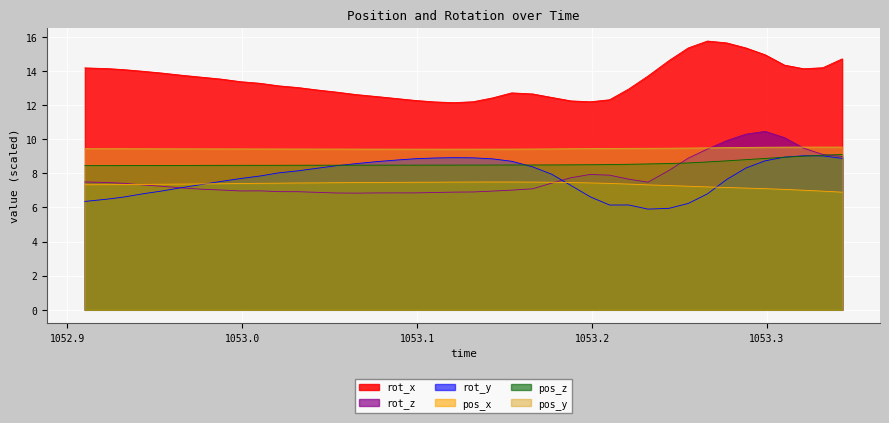

Reading left to right, transcribe all the data shown in this chart.

rot_x: 1052.91=14.2	1052.923=14.1	1052.932=14.1	1052.943=14.0	1052.954=13.9	1052.965=13.8	1052.977=13.6	1052.988=13.5	1052.999=13.4	1053.01=13.3	1053.021=13.1	1053.032=13.0	1053.043=12.9	1053.054=12.8	1053.065=12.6	1053.077=12.5	1053.088=12.4	1053.099=12.3	1053.11=12.2	1053.121=12.1	1053.132=12.2	1053.143=12.4	1053.154=12.7	1053.166=12.7	1053.177=12.4	1053.188=12.2	1053.199=12.2	1053.21=12.3	1053.221=12.9	1053.232=13.7	1053.244=14.6	1053.255=15.4	1053.266=15.8	1053.277=15.6	1053.288=15.4	1053.299=14.9	1053.31=14.3	1053.321=14.1	1053.332=14.2	1053.343=14.7
rot_z: 1052.91=7.5	1052.923=7.5	1052.932=7.4	1052.943=7.3	1052.954=7.2	1052.965=7.1	1052.977=7.1	1052.988=7.0	1052.999=7.0	1053.01=7.0	1053.021=6.9	1053.032=6.9	1053.043=6.9	1053.054=6.8	1053.065=6.8	1053.077=6.9	1053.088=6.9	1053.099=6.9	1053.11=6.9	1053.121=6.9	1053.132=6.9	1053.143=7.0	1053.154=7.0	1053.166=7.1	1053.177=7.4	1053.188=7.7	1053.199=7.9	1053.21=7.9	1053.221=7.7	1053.232=7.5	1053.244=8.2	1053.255=8.9	1053.266=9.4	1053.277=9.9	1053.288=10.3	1053.299=10.5	1053.31=10.1	1053.321=9.5	1053.332=9.1	1053.343=9.0
rot_y: 1052.91=6.4	1052.923=6.5	1052.932=6.6	1052.943=6.8	1052.954=7.0	1052.965=7.2	1052.977=7.4	1052.988=7.5	1052.999=7.7	1053.01=7.8	1053.021=8.0	1053.032=8.2	1053.043=8.3	1053.054=8.5	1053.065=8.6	1053.077=8.7	1053.088=8.8	1053.099=8.9	1053.11=8.9	1053.121=8.9	1053.132=8.9	1053.143=8.9	1053.154=8.7	1053.166=8.4	1053.177=7.9	1053.188=7.3	1053.199=6.6	1053.21=6.1	1053.221=6.1	1053.232=5.9	1053.244=5.9	1053.255=6.2	1053.266=6.8	1053.277=7.6	1053.288=8.3	1053.299=8.7	1053.31=8.9	1053.321=9.0	1053.332=9.0	1053.343=8.9
pos_x: 1052.91=7.3	1052.923=7.3	1052.932=7.3	1052.943=7.4	1052.954=7.4	1052.965=7.4	1052.977=7.4	1052.988=7.4	1052.999=7.4	1053.01=7.4	1053.021=7.4	1053.032=7.4	1053.043=7.4	1053.054=7.5	1053.065=7.5	1053.077=7.5	1053.088=7.5	1053.099=7.5	1053.11=7.5	1053.121=7.5	1053.132=7.5	1053.143=7.5	1053.154=7.5	1053.166=7.5	1053.177=7.5	1053.188=7.5	1053.199=7.4	1053.21=7.4	1053.221=7.4	1053.232=7.3	1053.244=7.3	1053.255=7.2	1053.266=7.2	1053.277=7.2	1053.288=7.1	1053.299=7.1	1053.31=7.1	1053.321=7.0	1053.332=7.0	1053.343=6.9
pos_z: 1052.91=8.5	1052.923=8.5	1052.932=8.5	1052.943=8.5	1052.954=8.5	1052.965=8.5	1052.977=8.5	1052.988=8.5	1052.999=8.5	1053.01=8.5	1053.021=8.5	1053.032=8.5	1053.043=8.5	1053.054=8.5	1053.065=8.5	1053.077=8.5	1053.088=8.5	1053.099=8.5	1053.11=8.5	1053.121=8.5	1053.132=8.5	1053.143=8.5	1053.154=8.5	1053.166=8.5	1053.177=8.5	1053.188=8.5	1053.199=8.5	1053.21=8.5	1053.221=8.5	1053.232=8.6	1053.244=8.6	1053.255=8.6	1053.266=8.7	1053.277=8.7	1053.288=8.8	1053.299=8.9	1053.31=8.9	1053.321=9.0	1053.332=9.1	1053.343=9.1
pos_y: 1052.91=9.4	1052.923=9.4	1052.932=9.4	1052.943=9.4	1052.954=9.4	1052.965=9.4	1052.977=9.4	1052.988=9.4	1052.999=9.4	1053.01=9.4	1053.021=9.4	1053.032=9.4	1053.043=9.4	1053.054=9.4	1053.065=9.4	1053.077=9.4	1053.088=9.4	1053.099=9.4	1053.11=9.4	1053.121=9.4	1053.132=9.4	1053.143=9.4	1053.154=9.4	1053.166=9.4	1053.177=9.4	1053.188=9.4	1053.199=9.5	1053.21=9.5	1053.221=9.5	1053.232=9.5	1053.244=9.5	1053.255=9.5	1053.266=9.5	1053.277=9.5	1053.288=9.5	1053.299=9.5	1053.31=9.5	1053.321=9.5	1053.332=9.5	1053.343=9.5